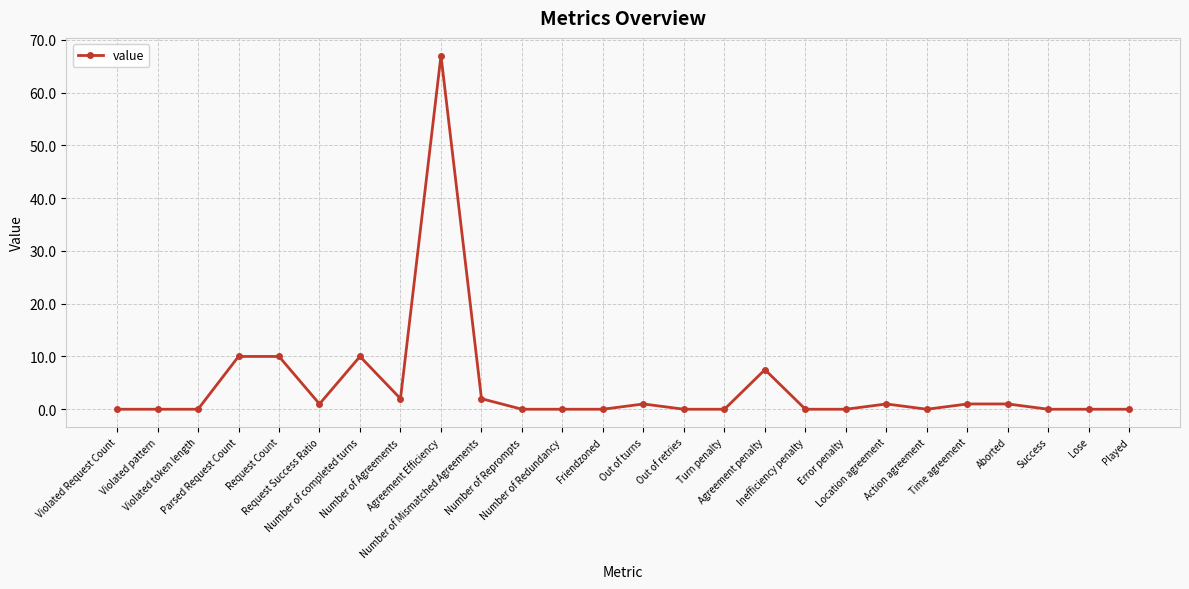

What is the difference between the maximum and minimum values?

67.0